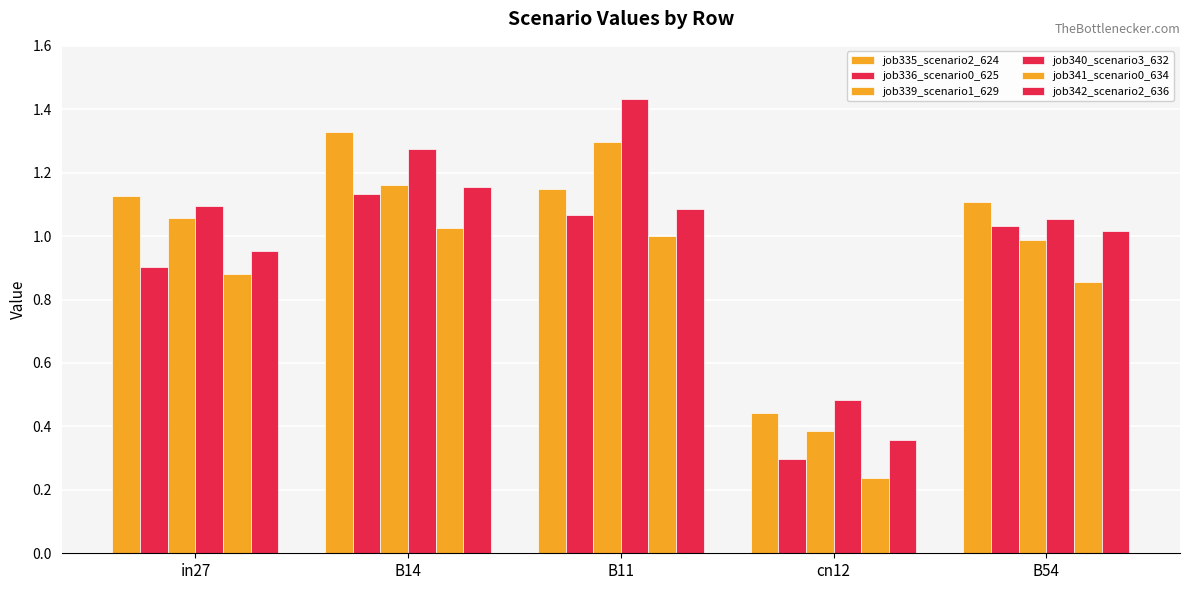

Which series has the largest total across all categories?

job340_scenario3_632